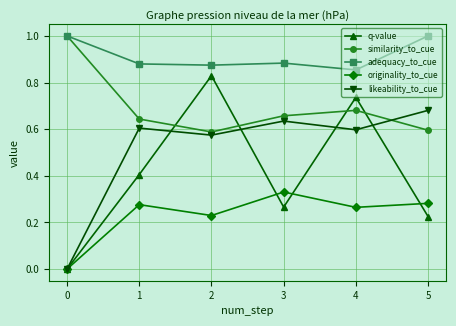

How many originality_to_cue values are between 0 and 1?

6